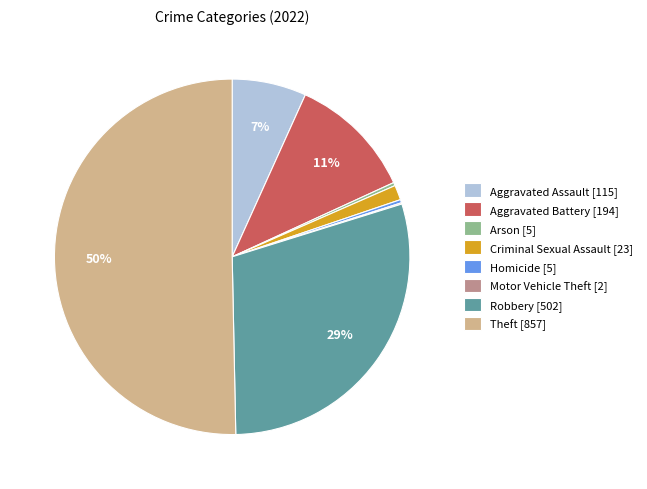

Is Aggravated Battery the majority of the pie?

No